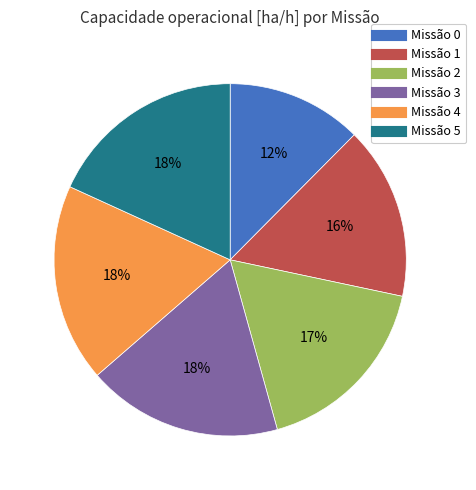

Is there any slice that represents more than half of the pie?

No